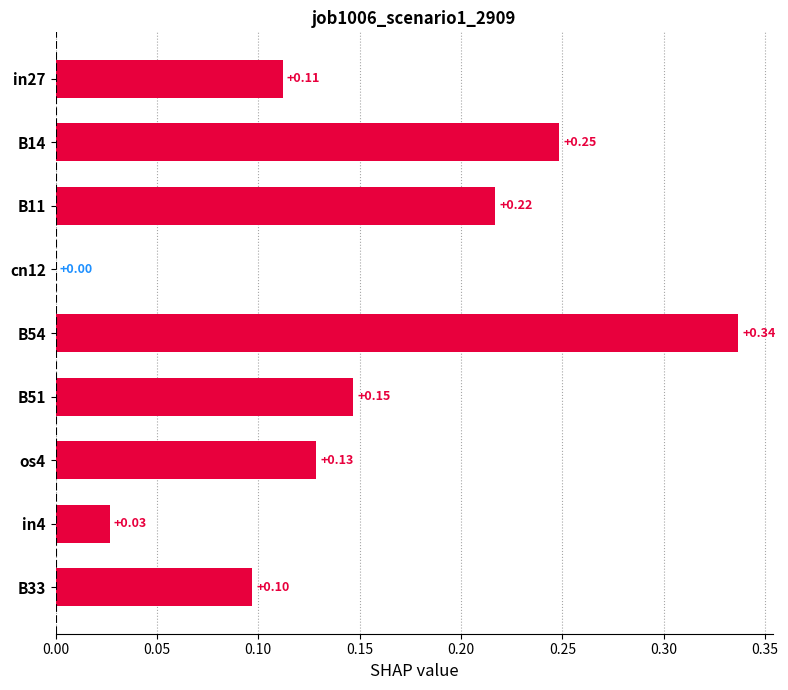

What is the sum of all values?

1.3